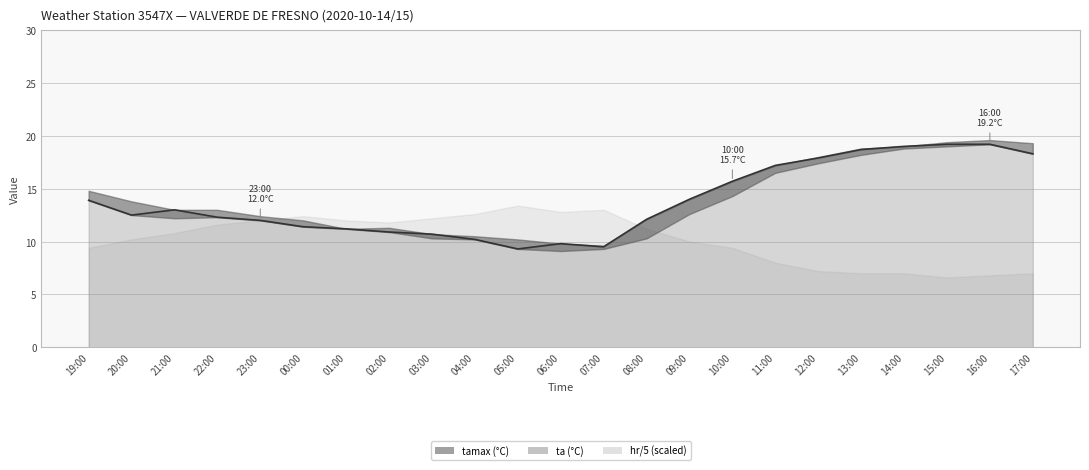

Where does the data first go above 12?

19:00